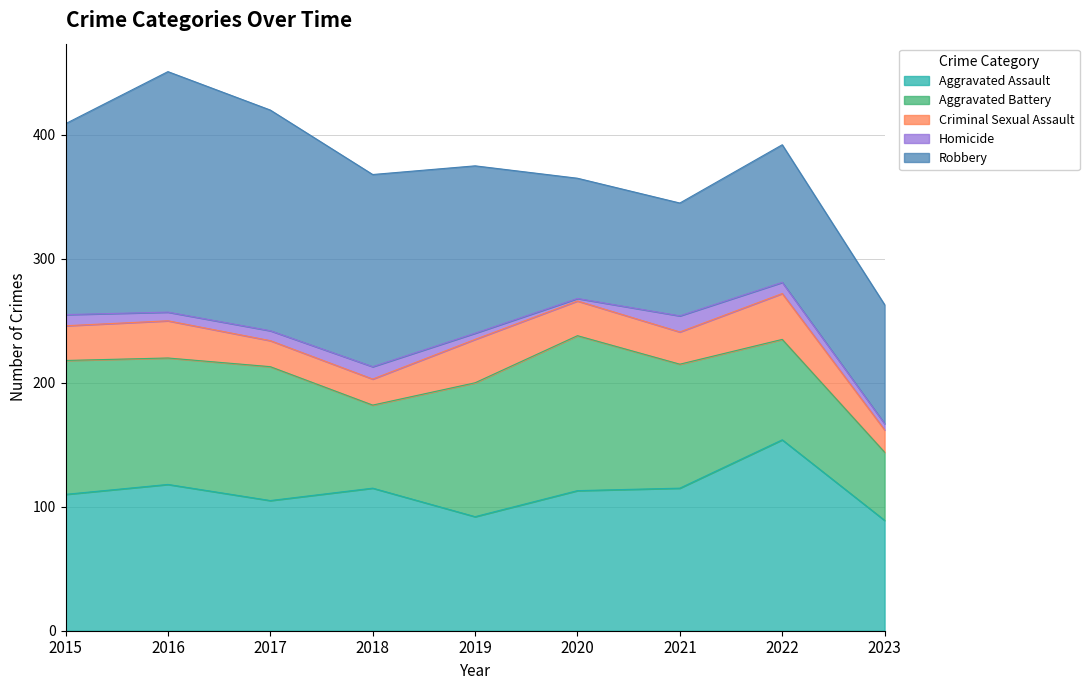

What is the average value of the Homicide series?

8